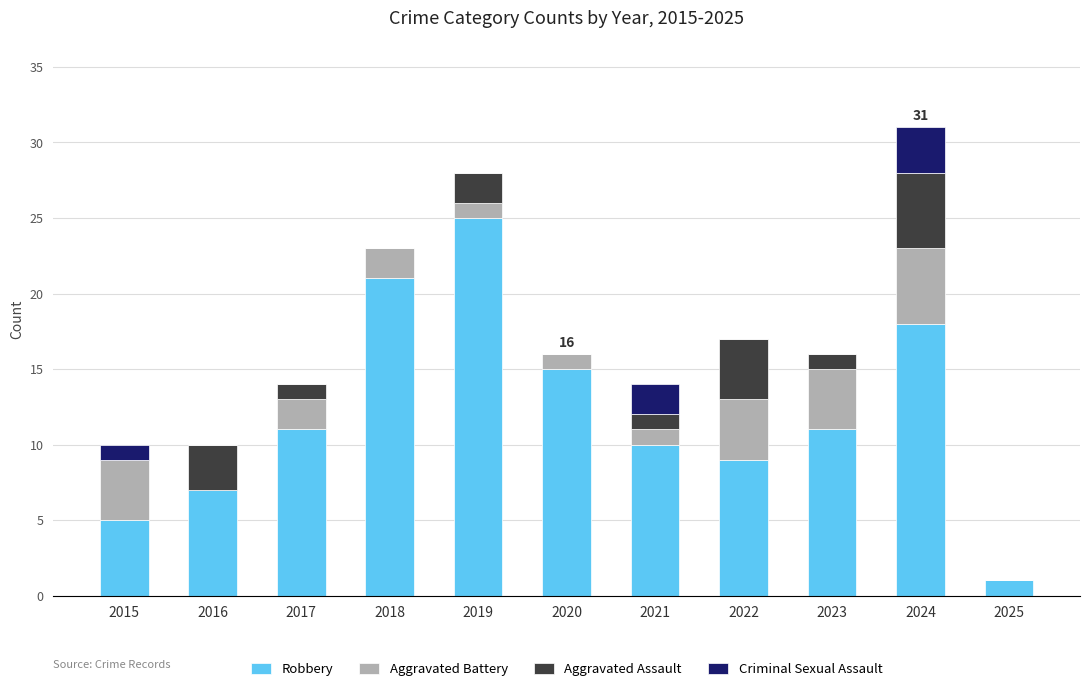

At which category is the sum across all series the highest?

2024